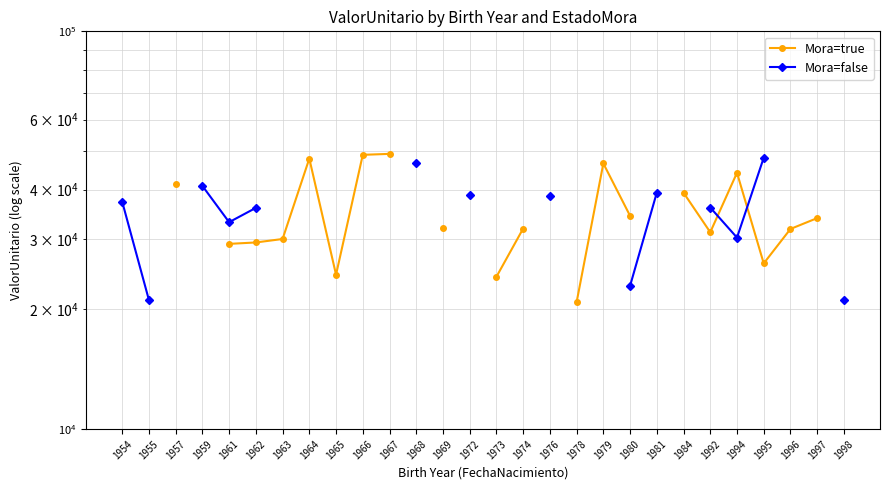

Which category has the lowest value across all series?

1978